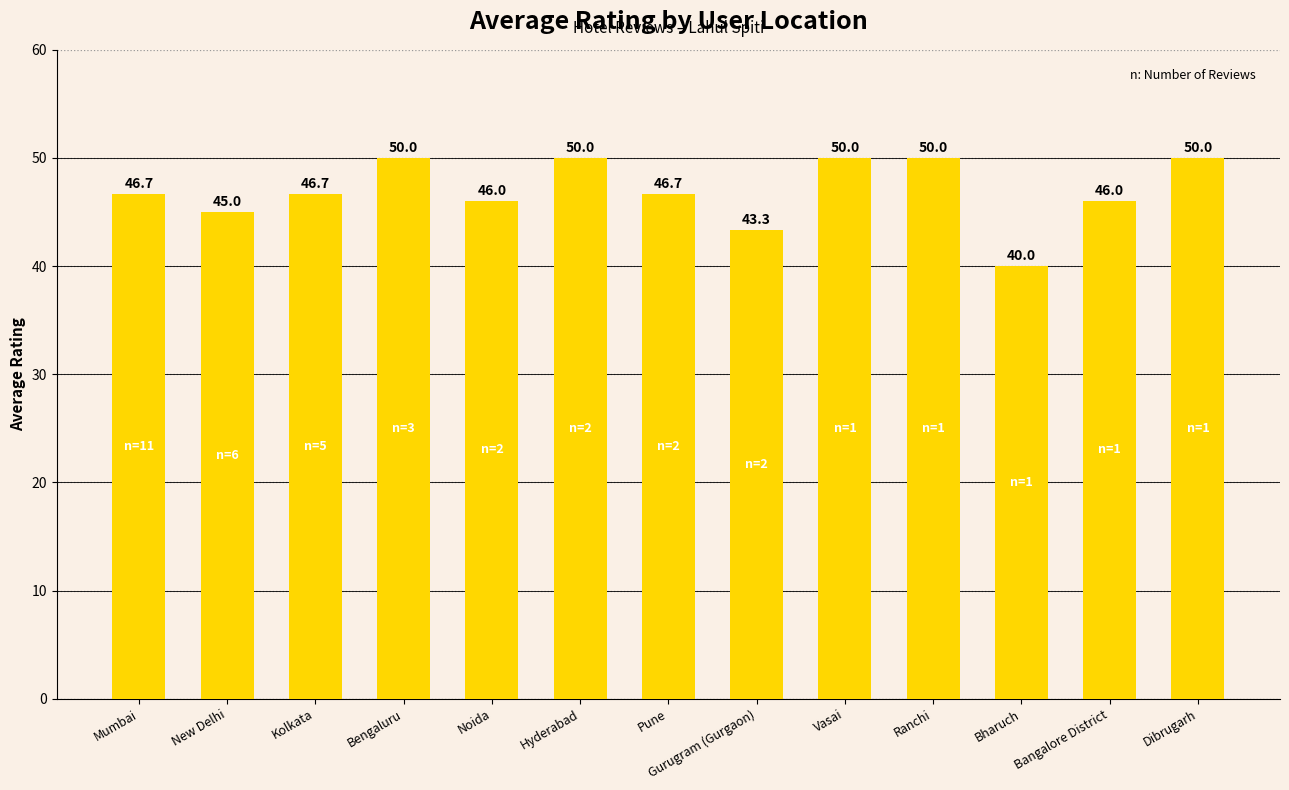

What is the change in value from New Delhi to Vasai?

+5.0